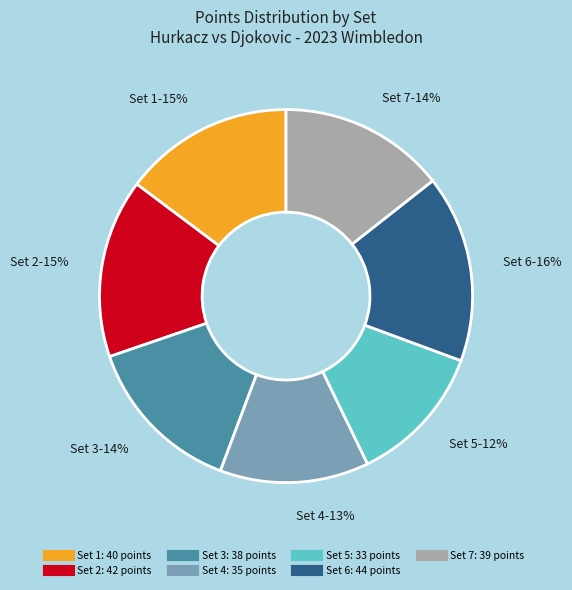

Combined, do Set 4 and Set 2 account for over 50%?

No